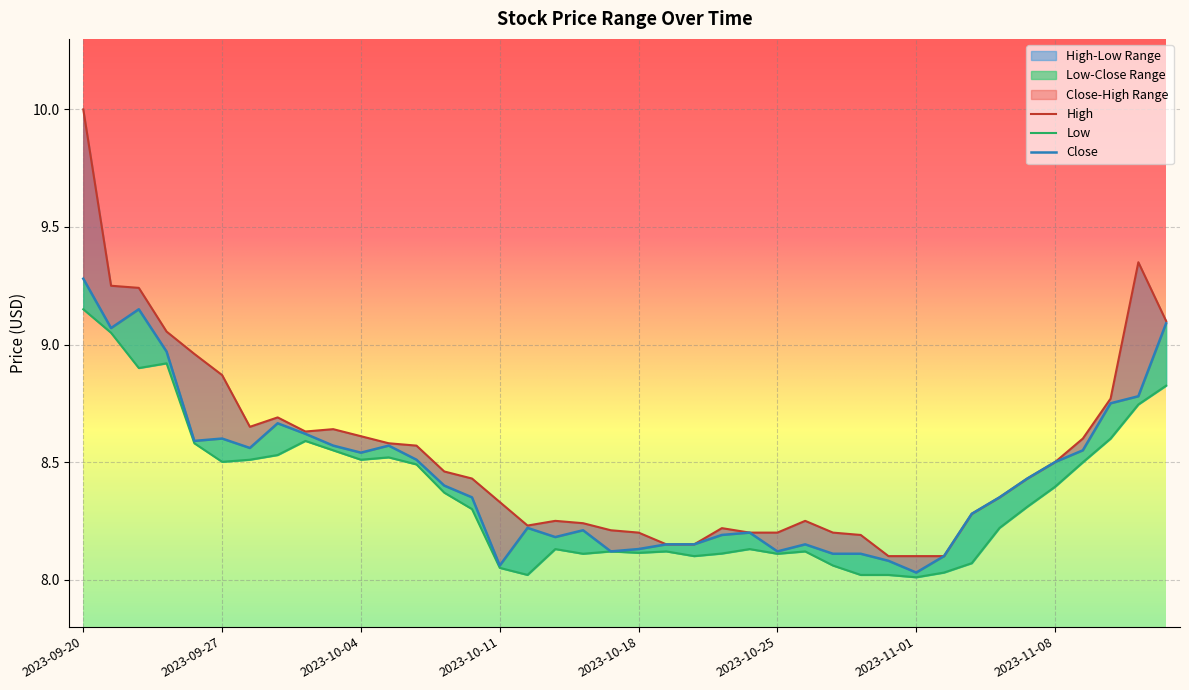

True or false: Low and Close cross at least once.

False